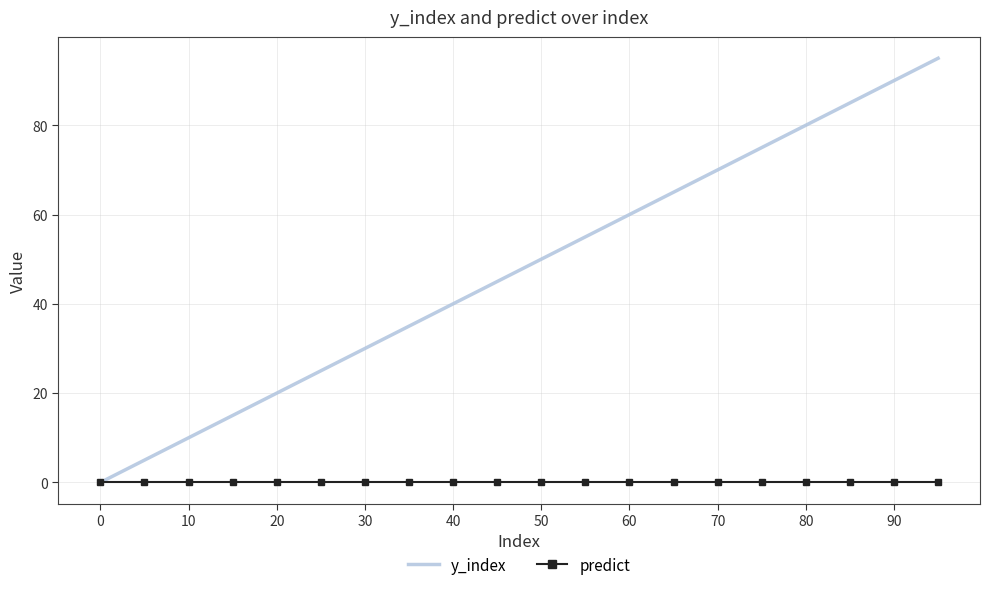

True or false: y_index has more than 2 interior local peaks.

False